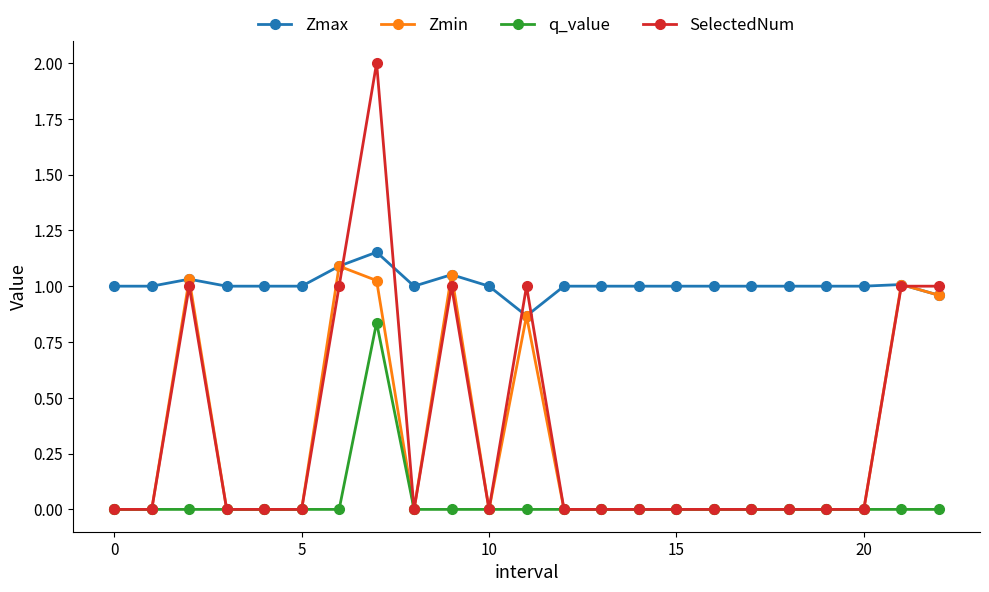

True or false: Zmin has more than 2 points higher than both neighbors.

True